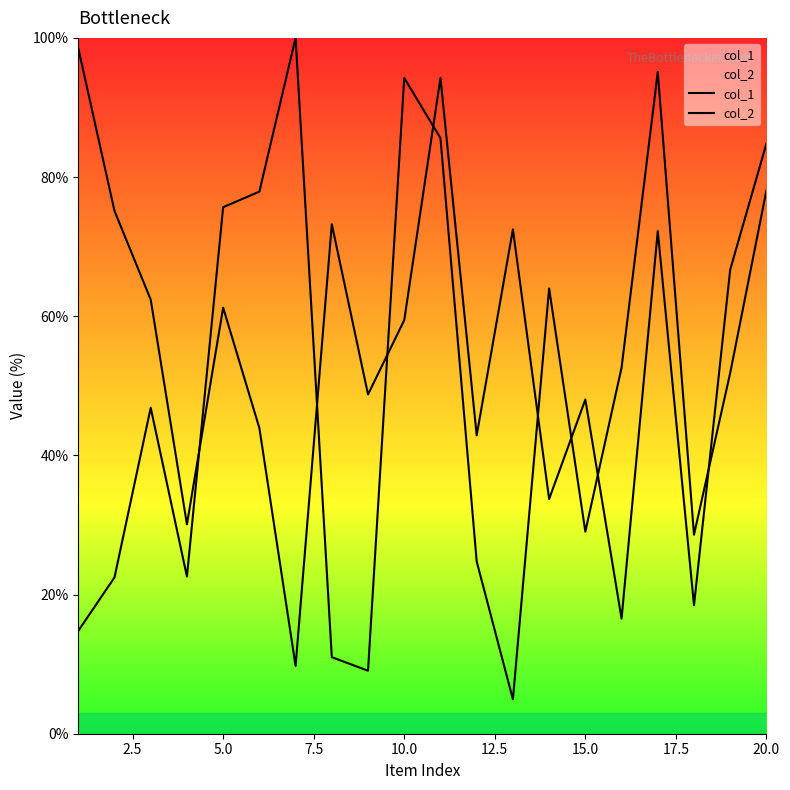

Which series has the widest spread of values?

col_1